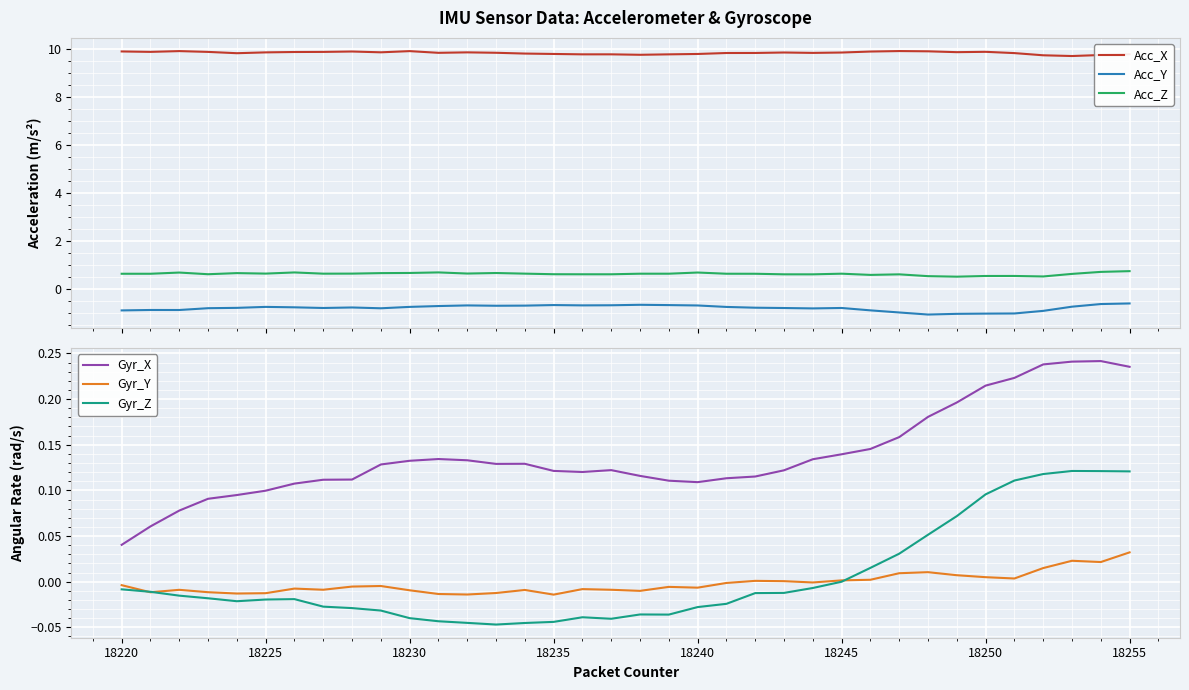

True or false: Acc_X has more than 0 interior local peaks.

True